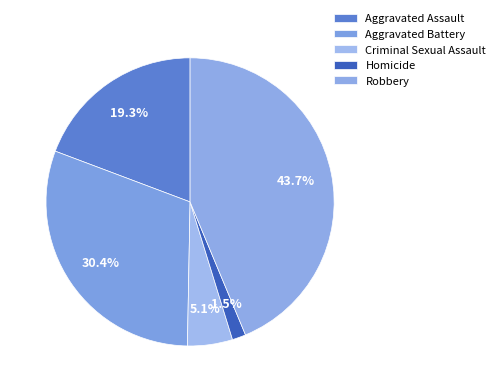

Which category has the smallest portion of the pie?

Homicide